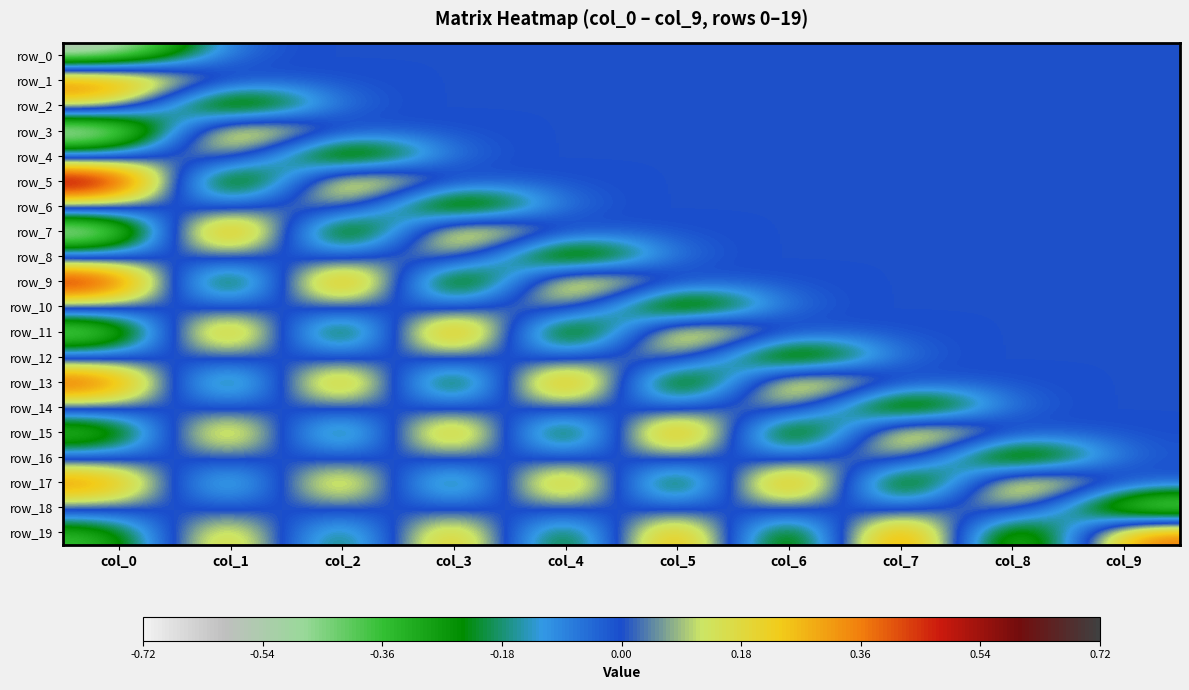

Which series has the largest total across all categories?

row_5